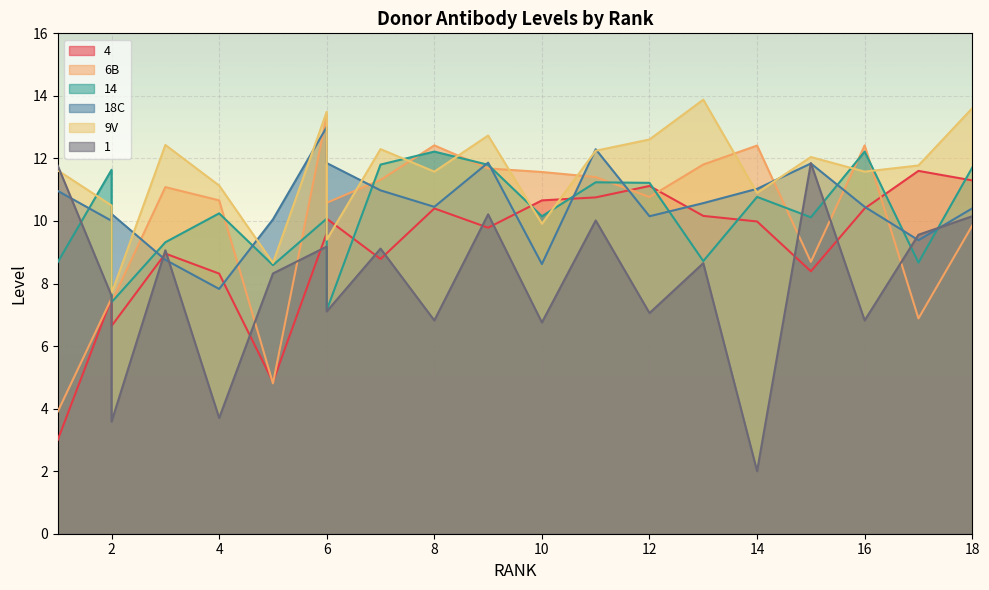

What are all the series names shown in the legend?

4, 6B, 14, 18C, 9V, 1